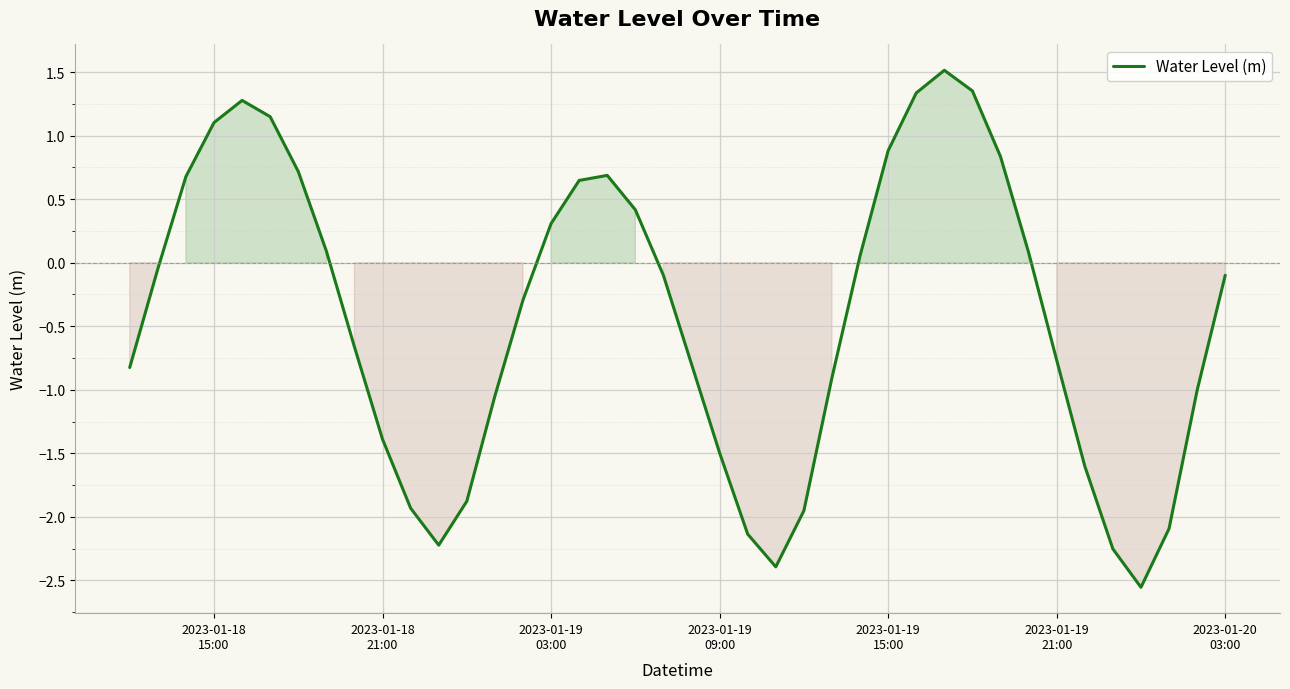

What is the greatest value displayed?

1.5